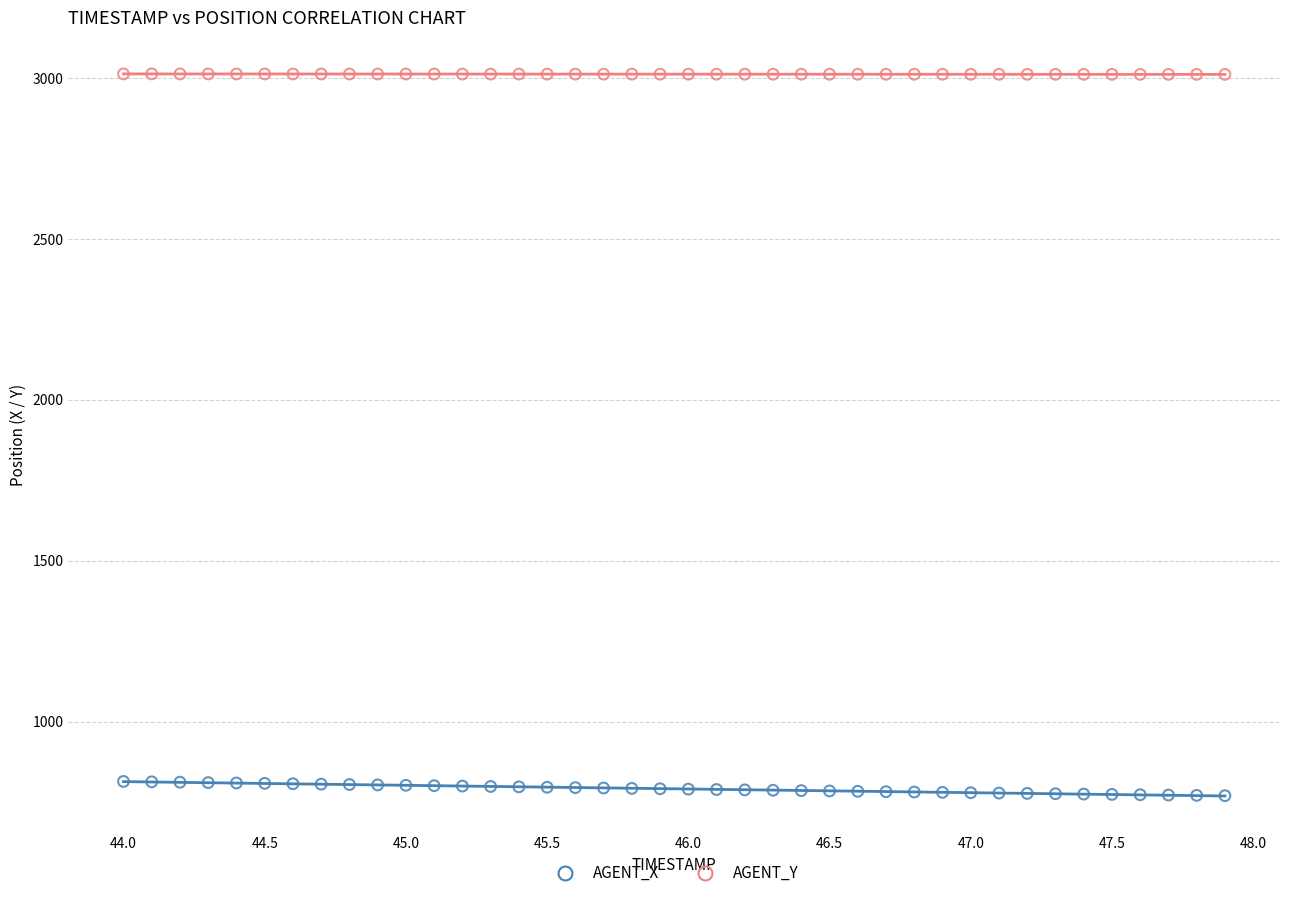

Across all data points, what is the range of X values (max minus min)?

3.9